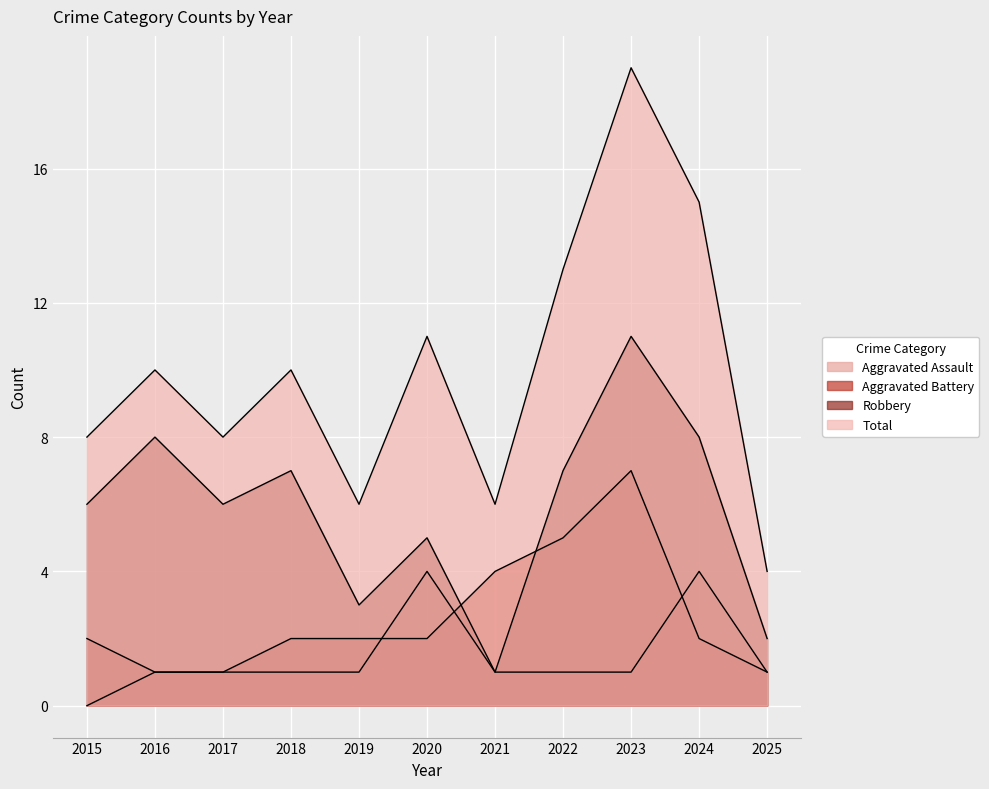

Count the Aggravated Assault values in the range 1 to 2.

8